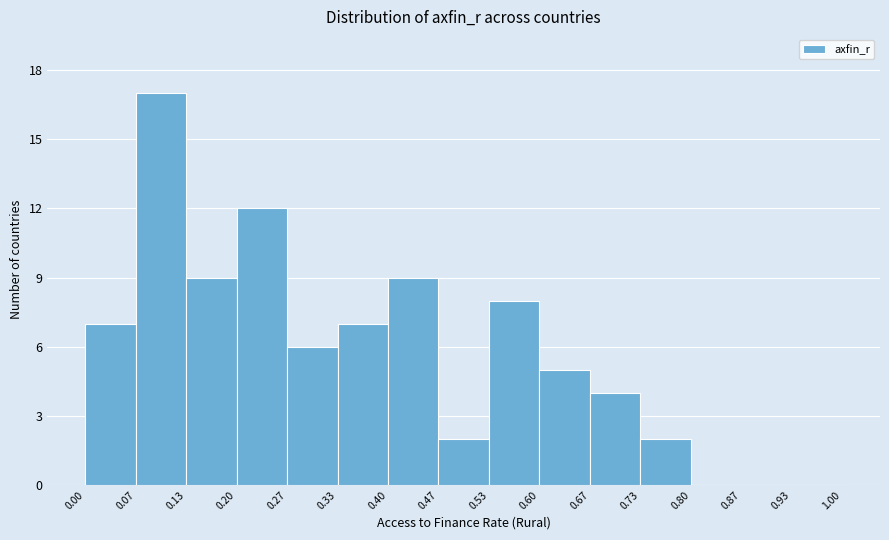

Reading left to right, list every bar in this chart as the range it spans on the x-axis followed by its height. The values are not printed on the chart, so give them approximately, as read against the axis.

0.00 to 0.07: 7
0.07 to 0.13: 17
0.13 to 0.20: 9
0.20 to 0.27: 12
0.27 to 0.33: 6
0.33 to 0.40: 7
0.40 to 0.47: 9
0.47 to 0.53: 2
0.53 to 0.60: 8
0.60 to 0.67: 5
0.67 to 0.73: 4
0.73 to 0.80: 2
0.80 to 0.87: 0
0.87 to 0.93: 0
0.93 to 1.00: 0